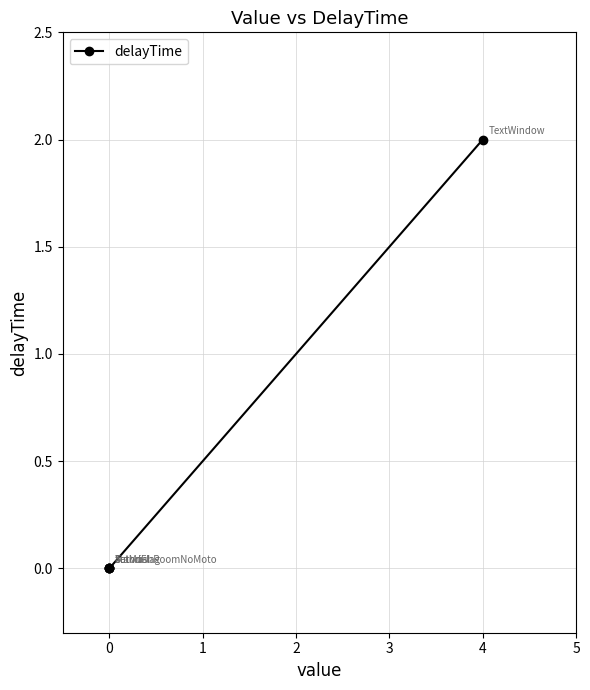

What is the change in value from 0 to 4?

+2